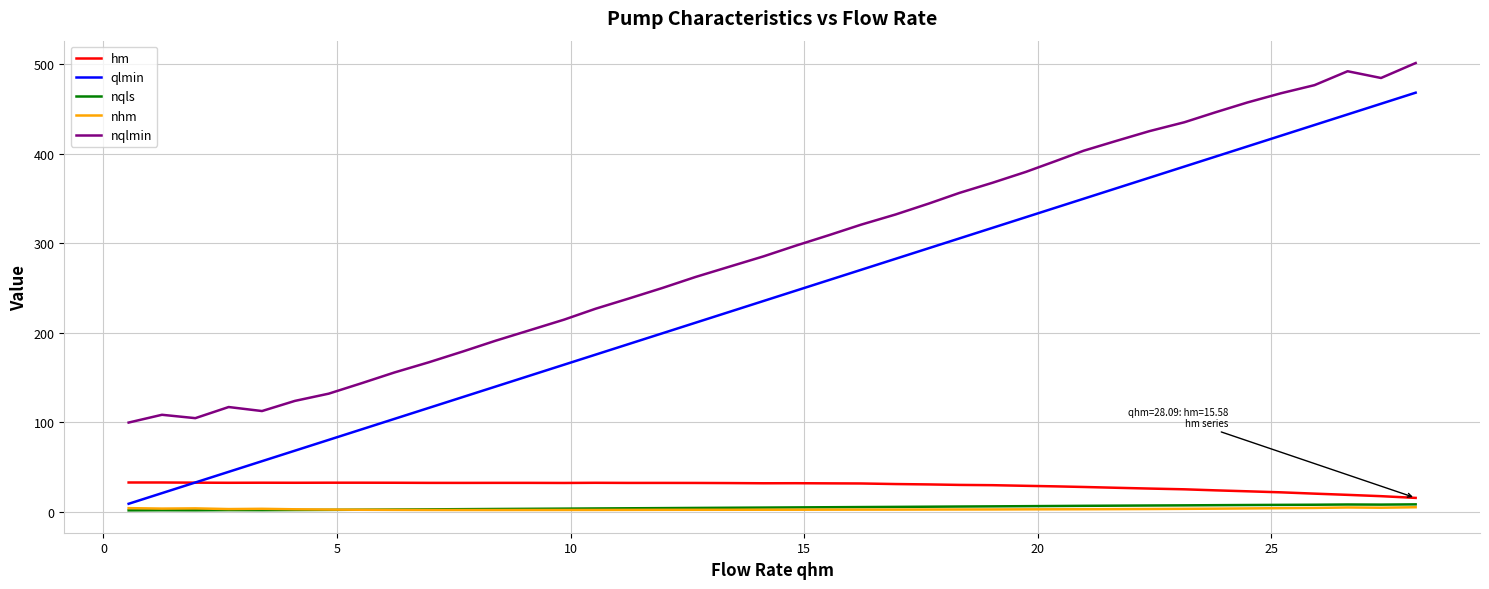

How many categories are shown in the chart?

40